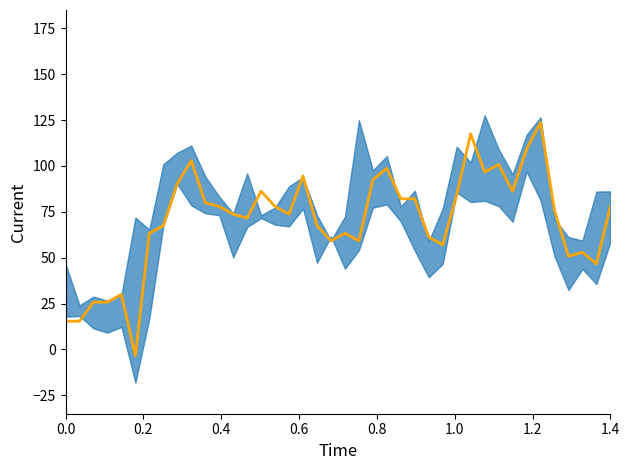

True or false: the data has more than 0 interior local peaks.

True